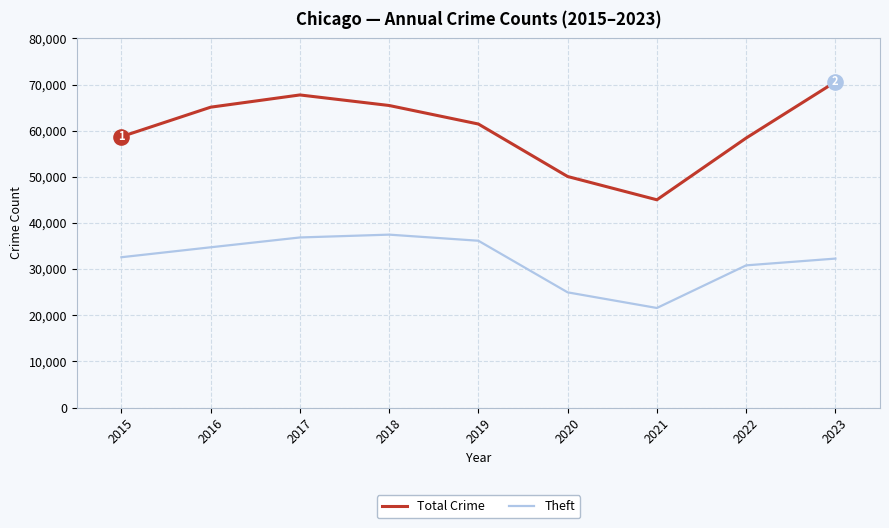

Which series has the largest total across all categories?

Total Crime